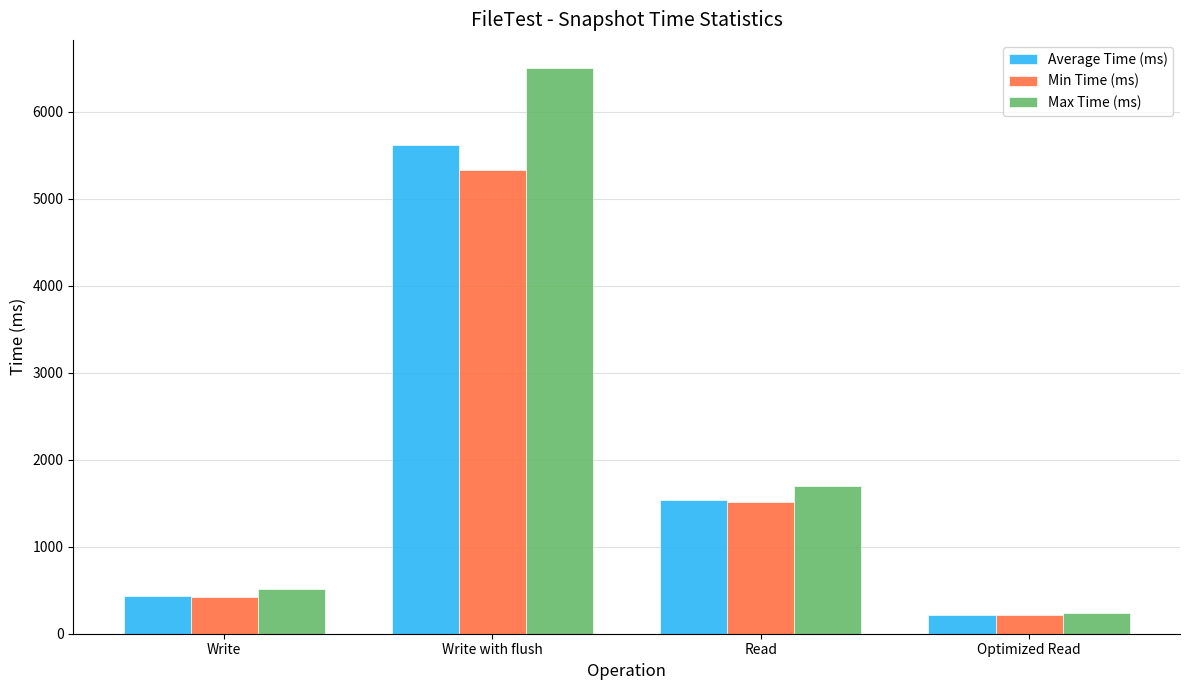

At which label is Average Time (ms) closest to 2914?

Read